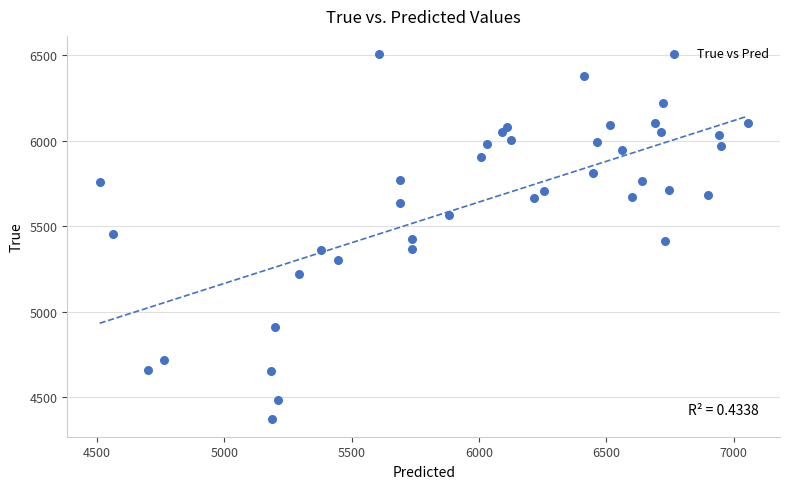

What is the range of Y values (max minus min)?

2128